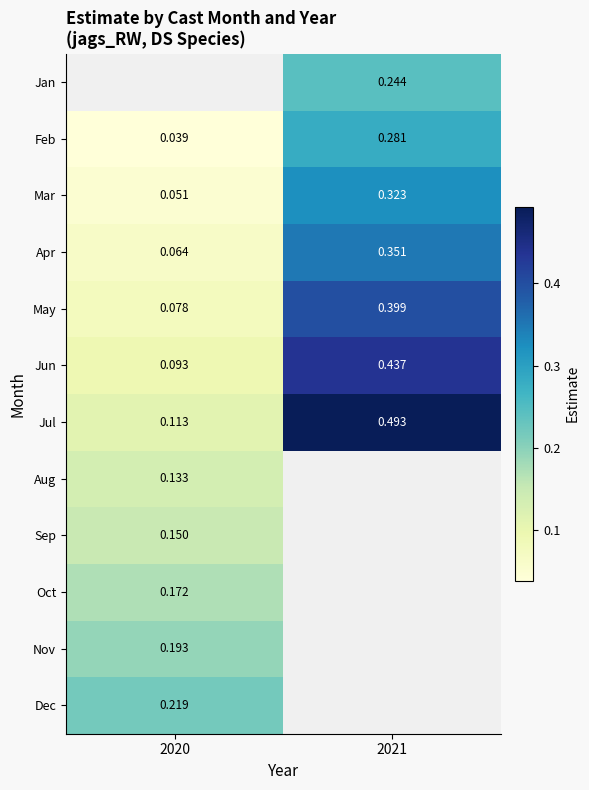

Which has a higher value, 2020 or 2021?

2021